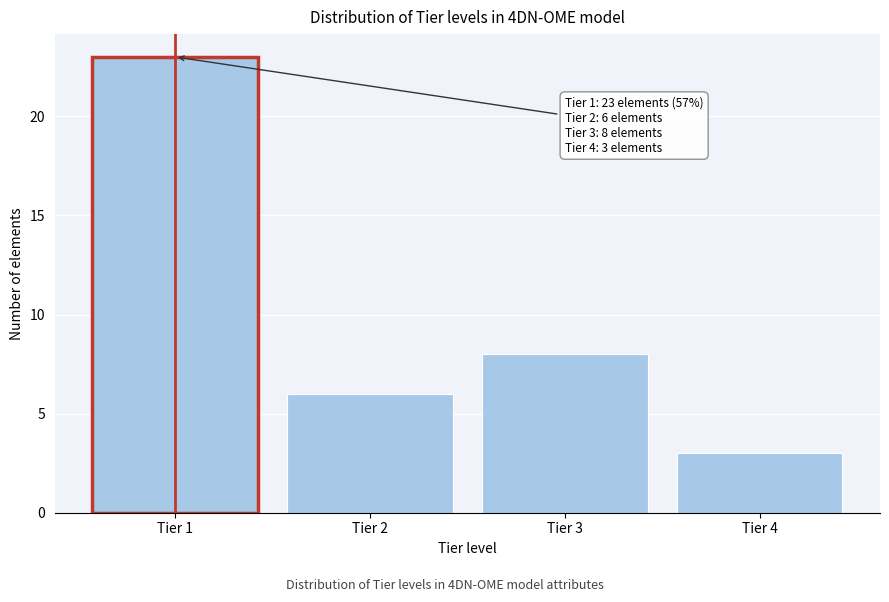

Reading left to right, transcribe all the data shown in this chart.

Tier 1=23	Tier 2=6	Tier 3=8	Tier 4=3